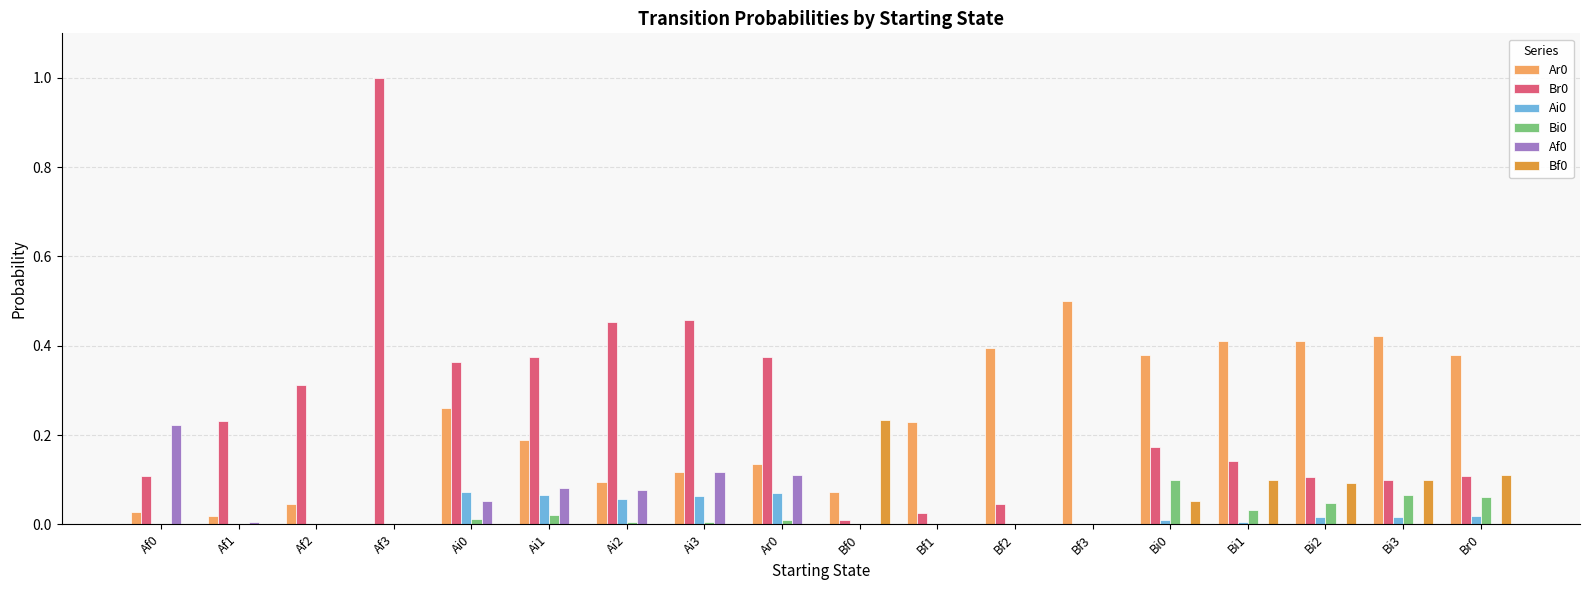

At which category is the sum across all series the highest?

Af3